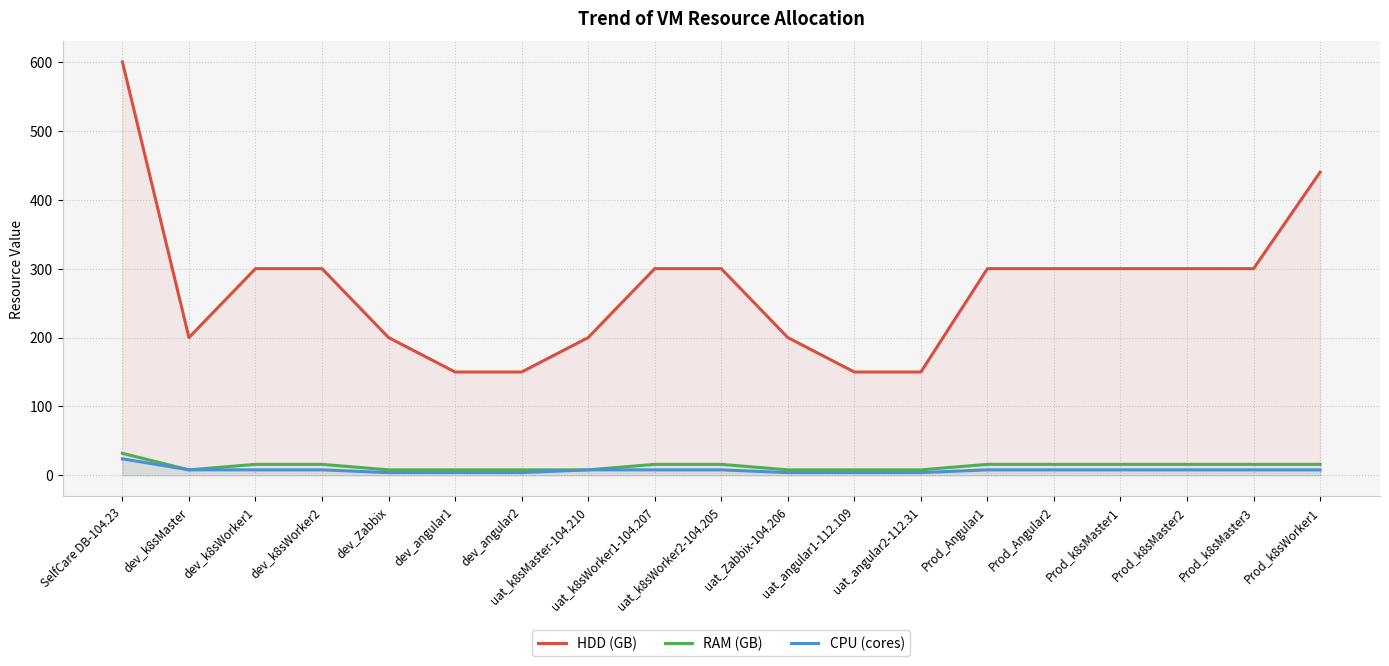

List the labels in order of CPU (cores) value, largest first.

SelfCare DB-104.23, dev_k8sMaster, dev_k8sWorker1, dev_k8sWorker2, uat_k8sMaster-104.210, uat_k8sWorker1-104.207, uat_k8sWorker2-104.205, Prod_Angular1, Prod_Angular2, Prod_k8sMaster1, Prod_k8sMaster2, Prod_k8sMaster3, Prod_k8sWorker1, dev_Zabbix, dev_angular1, dev_angular2, uat_Zabbix-104.206, uat_angular1-112.109, uat_angular2-112.31